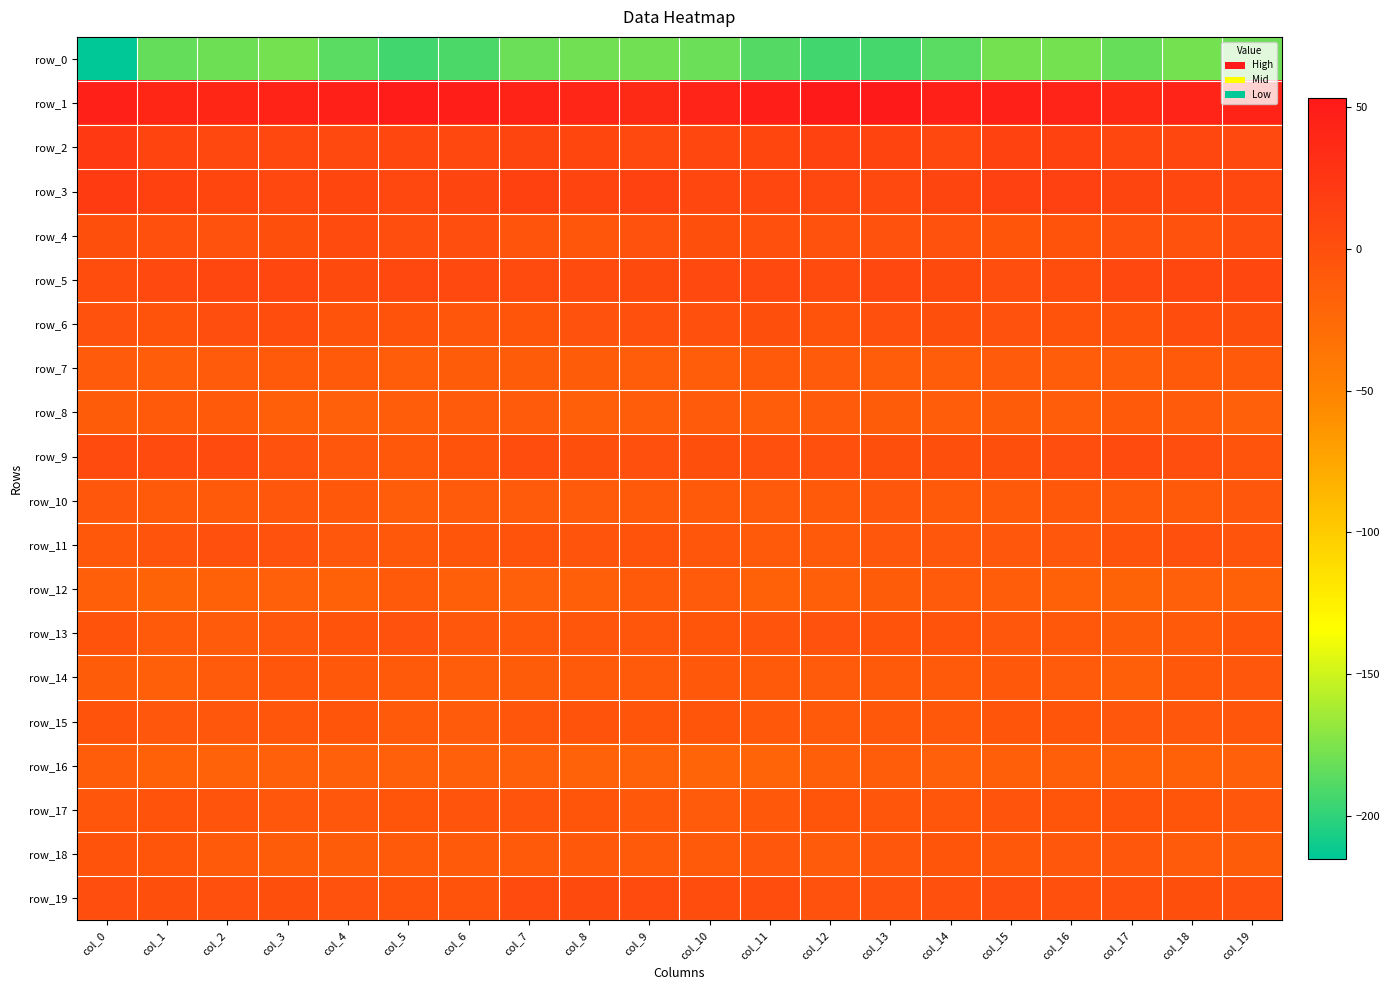

How many distinct data groups are displayed?

20